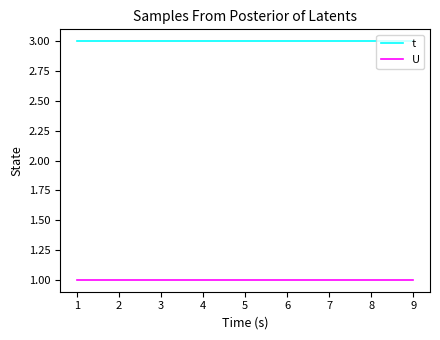

What is the spread (max minus min) of values at 7?

2